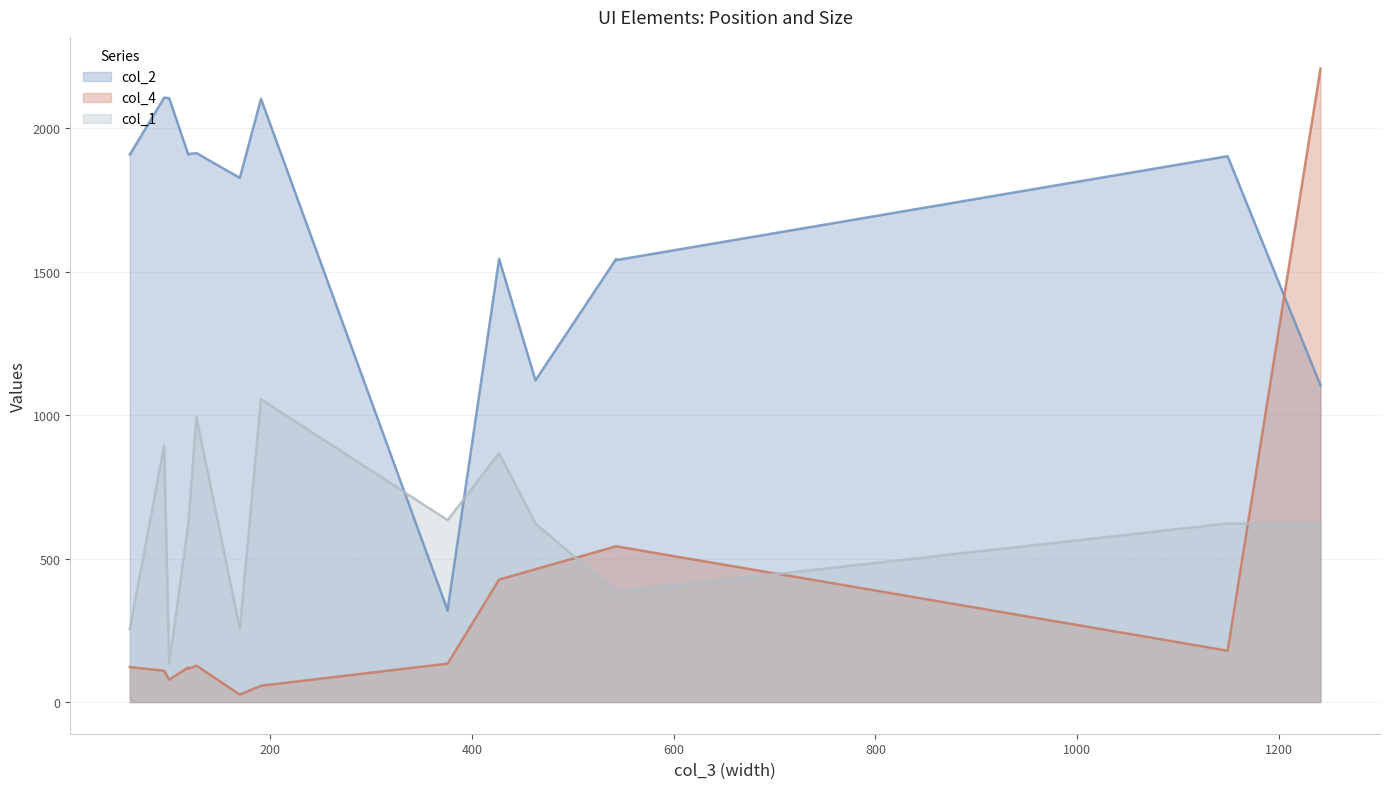

The col_4 series shows 26.0 at 170. True or false?

True